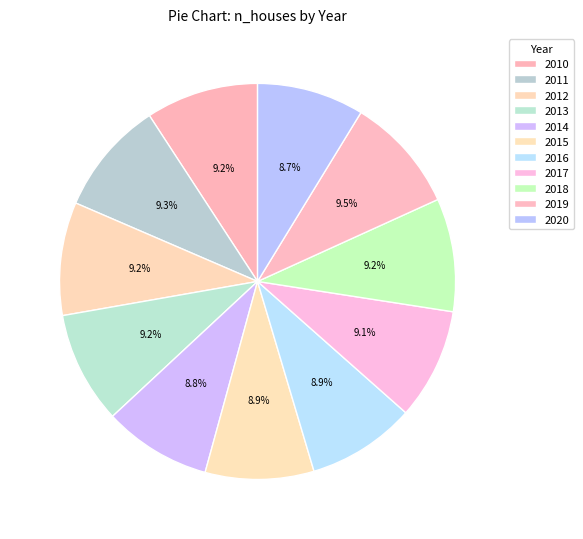

Do 2013 and 2018 together represent more than half of the pie?

No